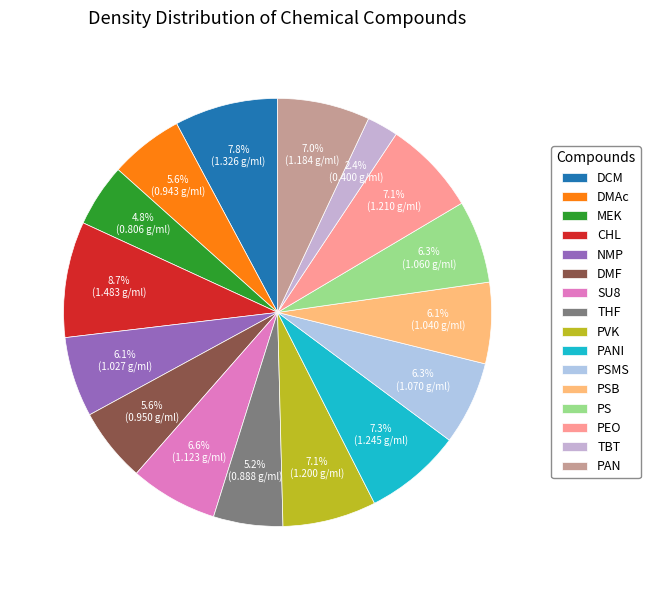

True or false: THF accounts for 5% of the total.

True